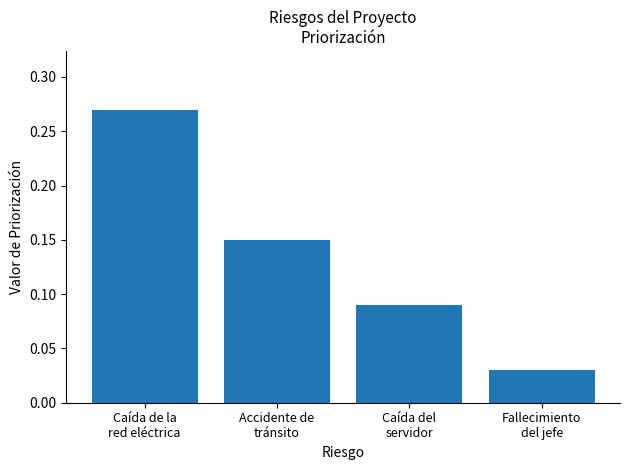

What is the sum of all values?

0.5